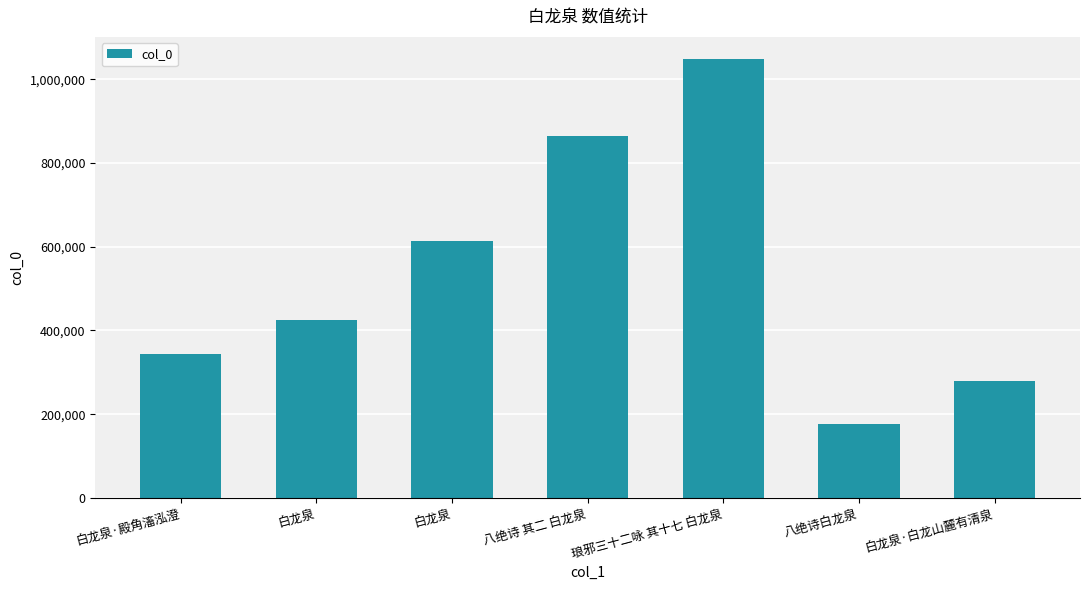

How many bars are there in total?

7